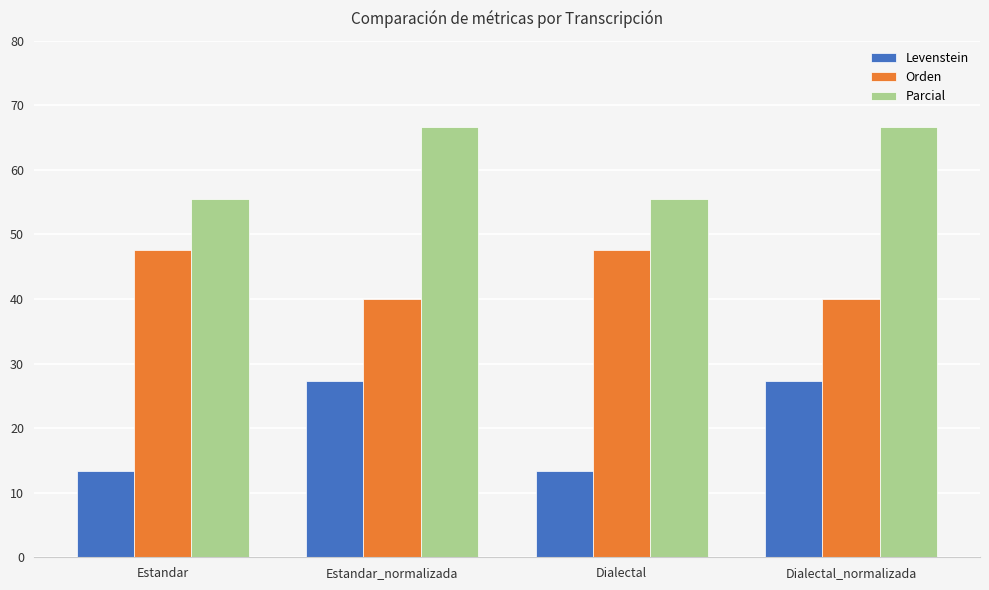

What is the difference between the highest and lowest values at Estandar_normalizada?

39.4